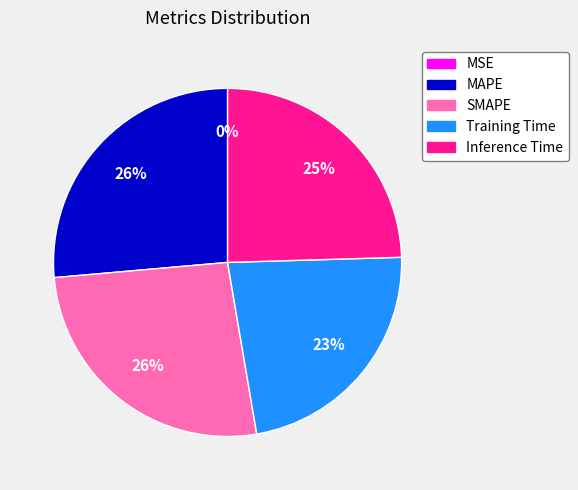

Is there a majority slice in this chart?

No